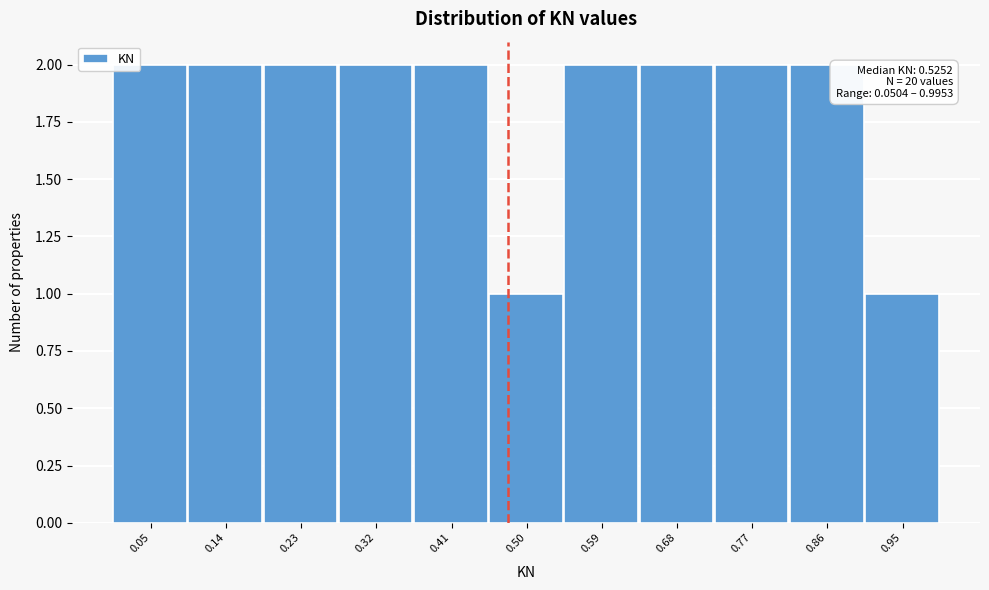

Reading left to right, list all the values displayed in this chart.

0.05=2	0.14=2	0.23=2	0.32=2	0.41=2	0.50=1	0.59=2	0.68=2	0.77=2	0.86=2	0.95=1